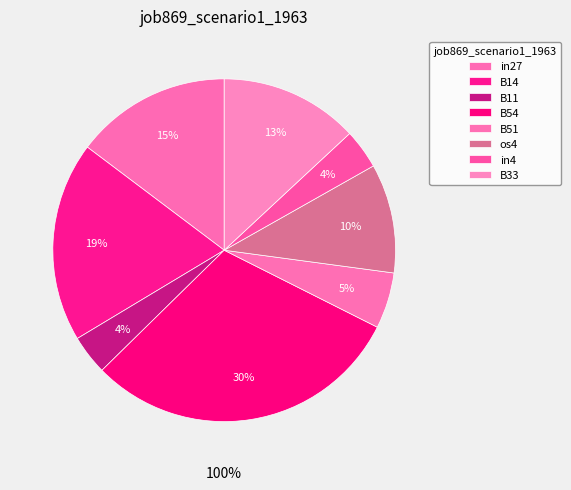

What is the largest slice in the pie chart?

B54